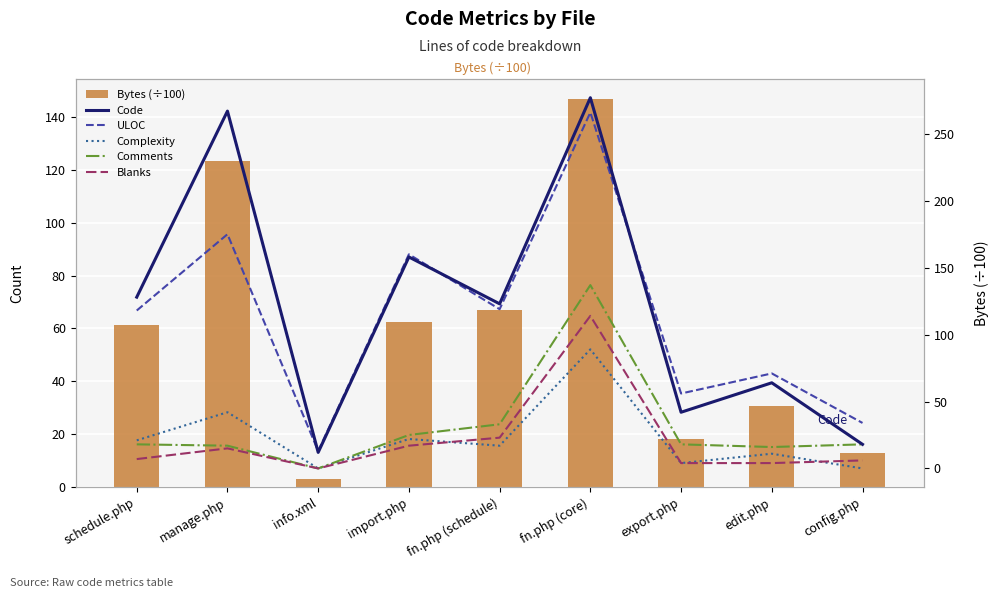

Reading left to right, transcribe all the data shown in this chart.

Bytes (÷100): schedule.php=61.4	manage.php=123.5	info.xml=3.1	import.php=62.5	fn.php (schedule)=67.2	fn.php (core)=147.0	export.php=18.1	edit.php=30.5	config.php=12.8
Code: schedule.php=128.0	manage.php=267.0	info.xml=12.0	import.php=158.0	fn.php (schedule)=123.0	fn.php (core)=277.0	export.php=42.0	edit.php=64.0	config.php=18.0
ULOC: schedule.php=118.0	manage.php=175.0	info.xml=13.0	import.php=160.0	fn.php (schedule)=119.0	fn.php (core)=266.0	export.php=56.0	edit.php=71.0	config.php=34.0
Complexity: schedule.php=21.0	manage.php=42.0	info.xml=0.0	import.php=22.0	fn.php (schedule)=17.0	fn.php (core)=89.0	export.php=4.0	edit.php=11.0	config.php=0.0
Comments: schedule.php=18.0	manage.php=17.0	info.xml=0.0	import.php=25.0	fn.php (schedule)=33.0	fn.php (core)=137.0	export.php=18.0	edit.php=16.0	config.php=18.0
Blanks: schedule.php=7.0	manage.php=15.0	info.xml=0.0	import.php=17.0	fn.php (schedule)=23.0	fn.php (core)=114.0	export.php=4.0	edit.php=4.0	config.php=6.0